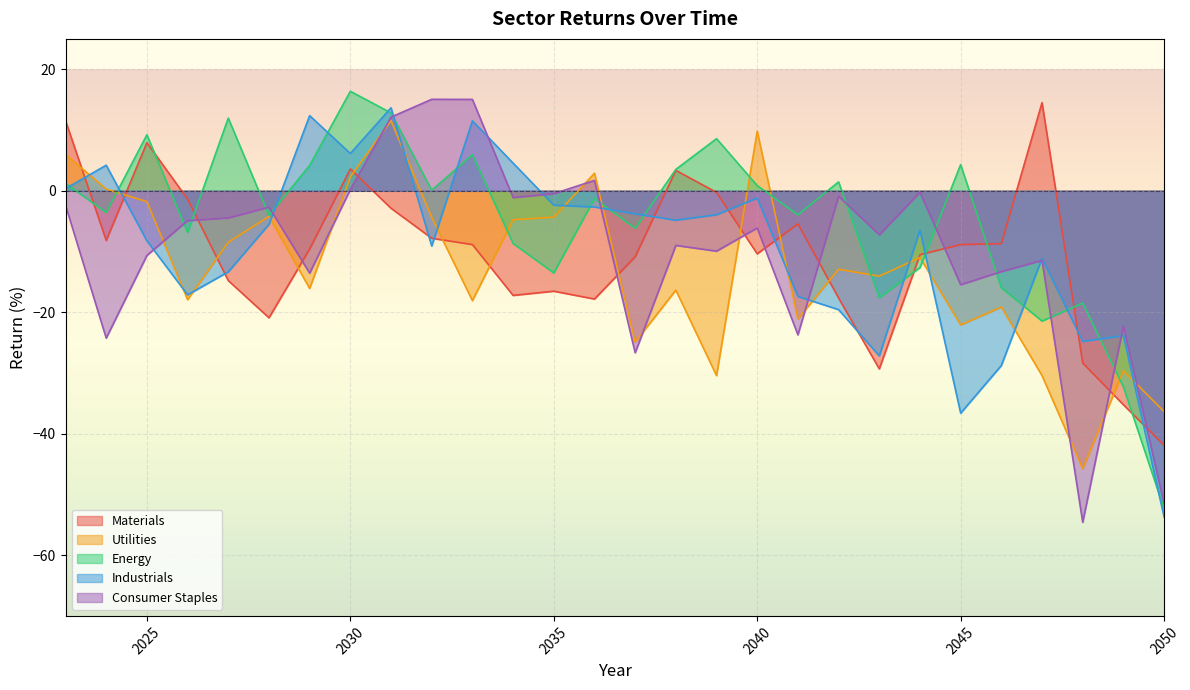

At which category does Consumer Staples reach its first local valley?

2024